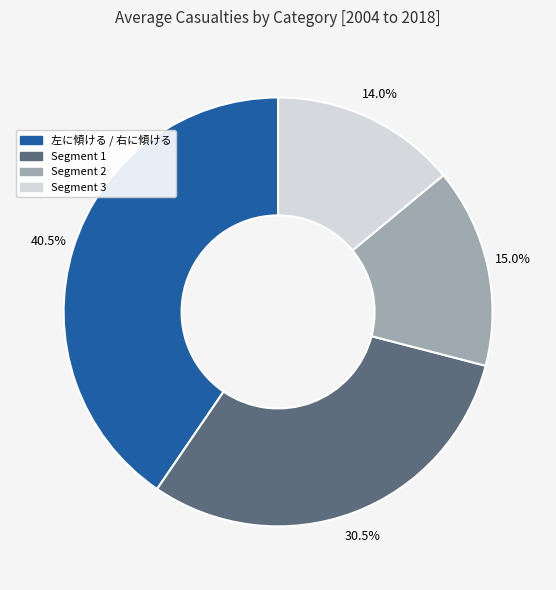

What is the ratio of the value at Segment 2 to the value at Segment 3?

1.1